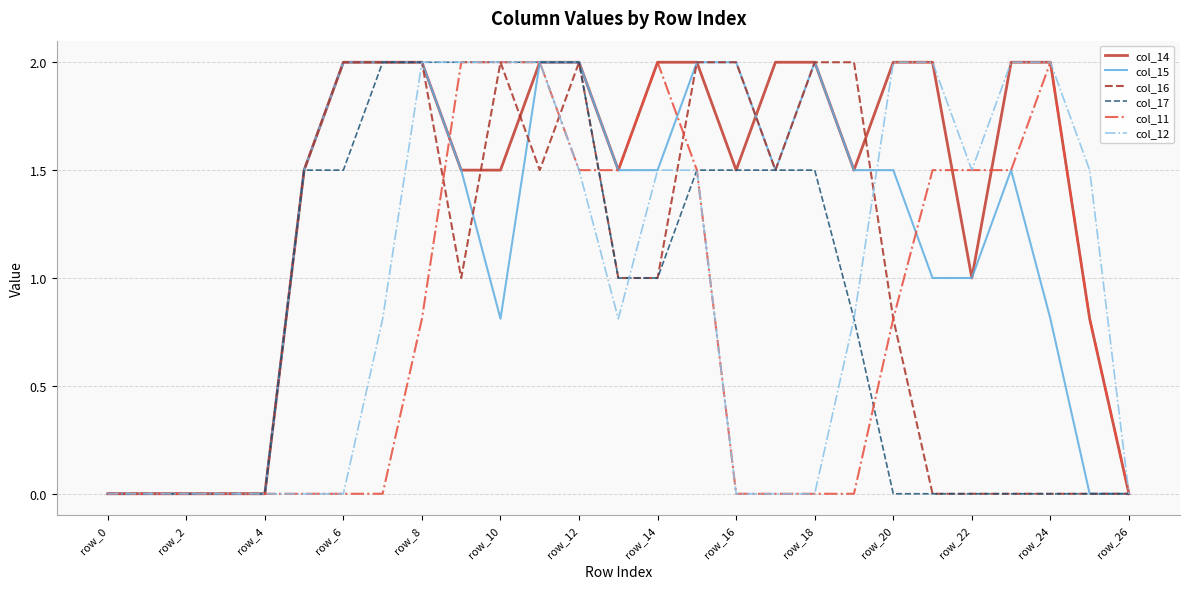

How many lines are shown in the chart?

6